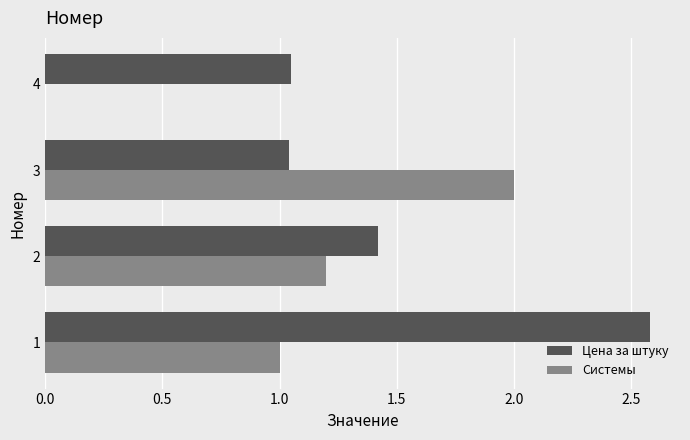

What are all the series names shown in the legend?

Цена за штуку, Системы